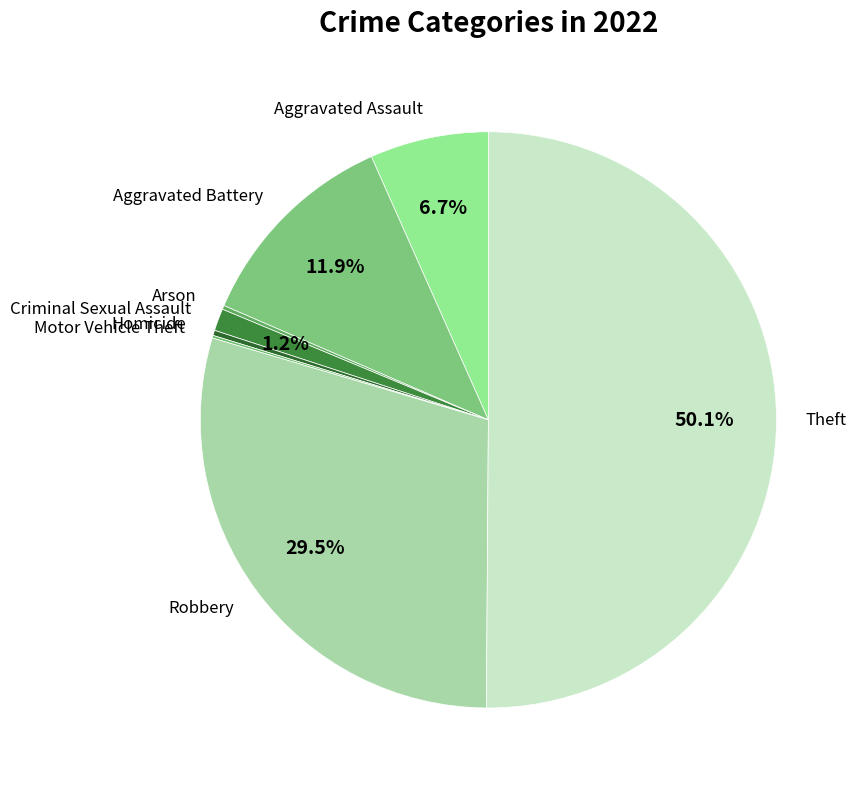

What percentage is NOT represented by Robbery?

70.5%